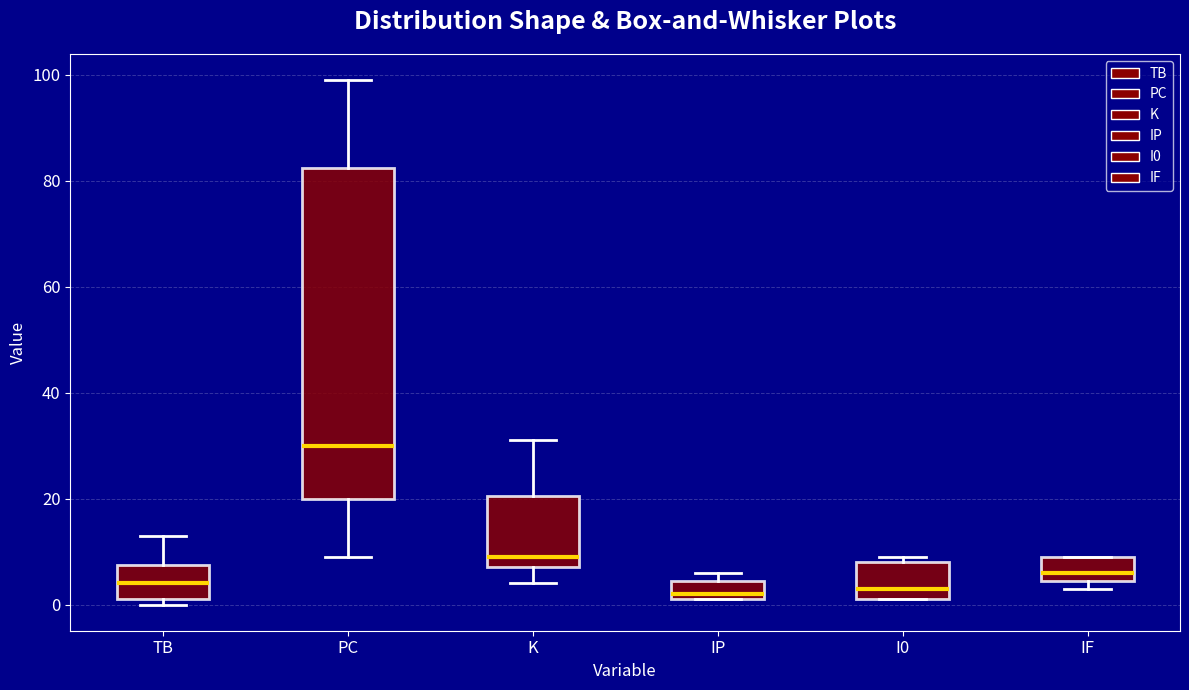

Reading left to right, read every box against the y-axis: the position of its median line, the range the box covers, and the ends of its whiskers. The values are not printed on the chart, so give them approximately, as read against the axis.

TB: median 4, box 2 to 8, whiskers 0 to 14
PC: median 30, box 20 to 82, whiskers 10 to 100
K: median 10, box 8 to 20, whiskers 4 to 32
IP: median 2 (just above the box's lower edge), box 2 to 4, whiskers 2 to 6
I0: median 4, box 2 to 8, whiskers 2 to 10
IF: median 6, box 4 to 10, whiskers 4 (just below the box's lower edge) to 10